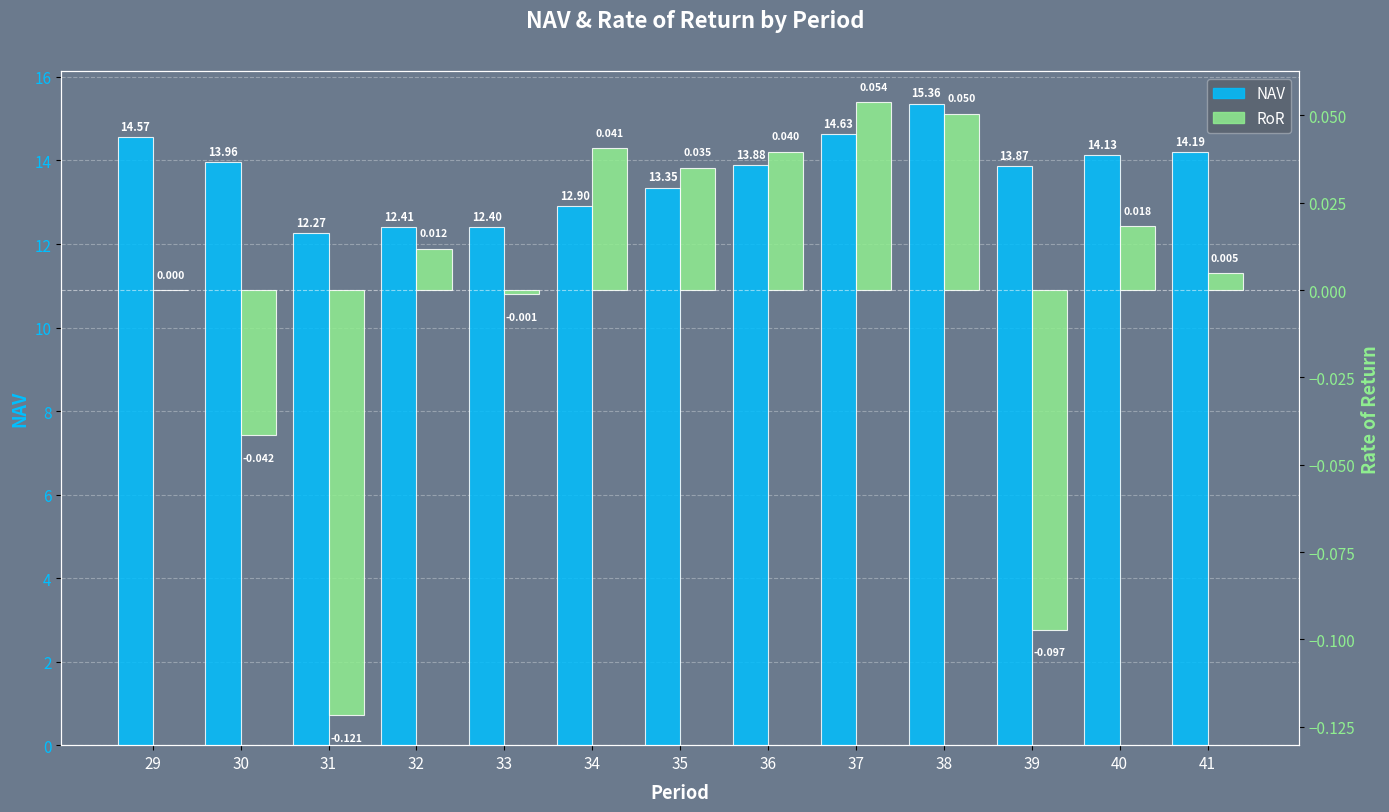

At how many categories does at least one series exceed 5?

13